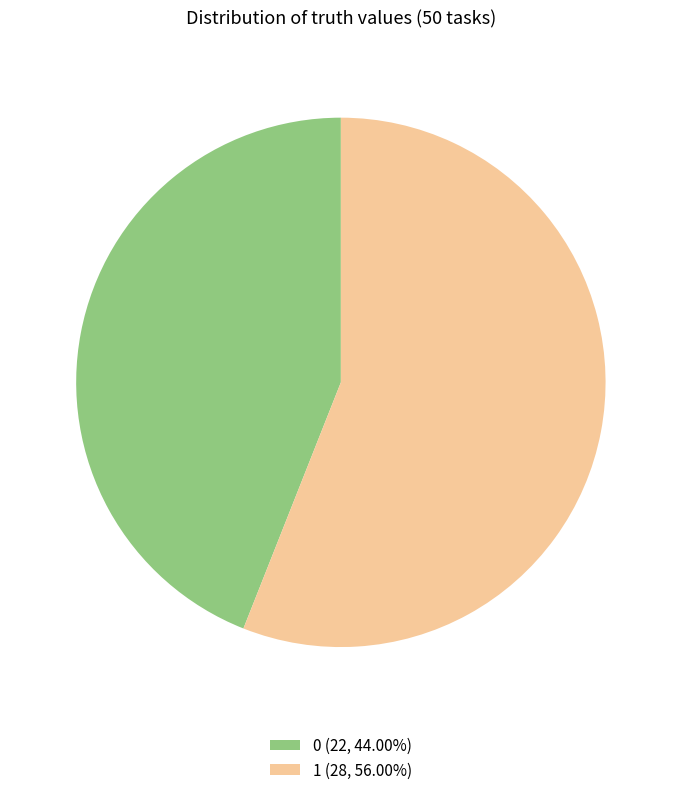

Combined, do 0 (22, 44.00%) and 1 (28, 56.00%) account for over 50%?

Yes